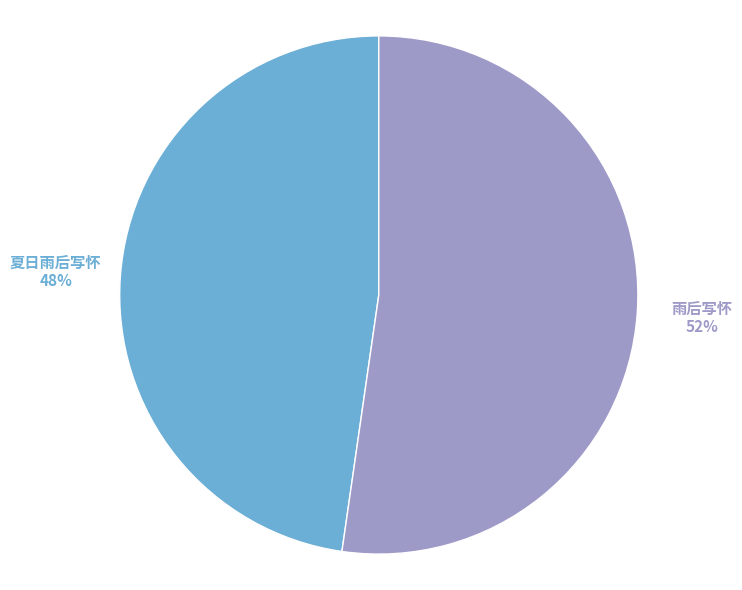

To the nearest percent, what is the average slice percentage?

50%